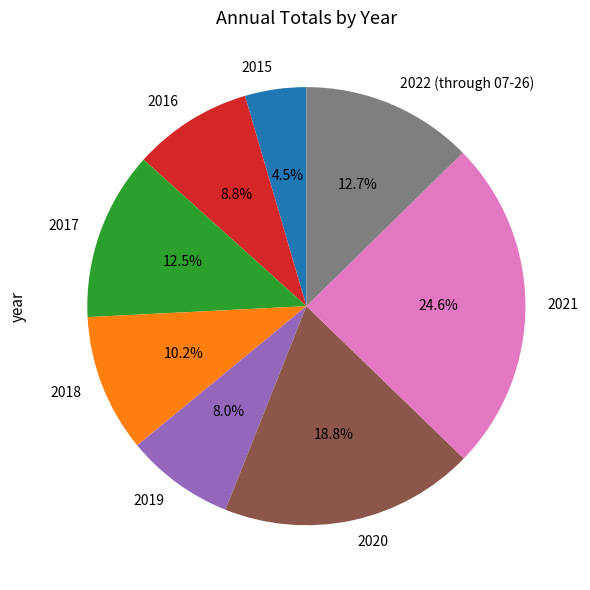

Is there a majority slice in this chart?

No